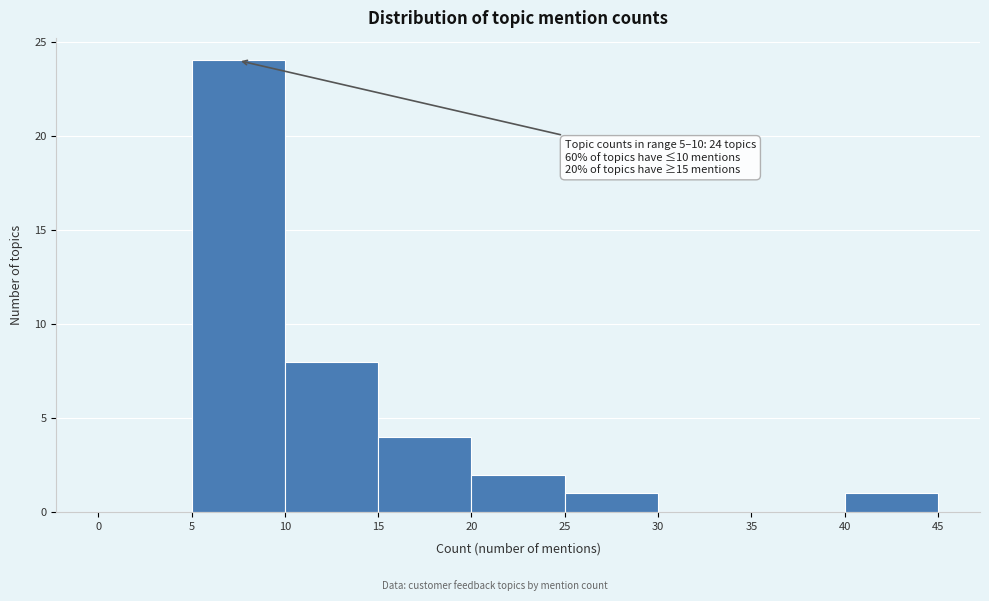

Which range on the x-axis has the tallest bar?

5 to 10